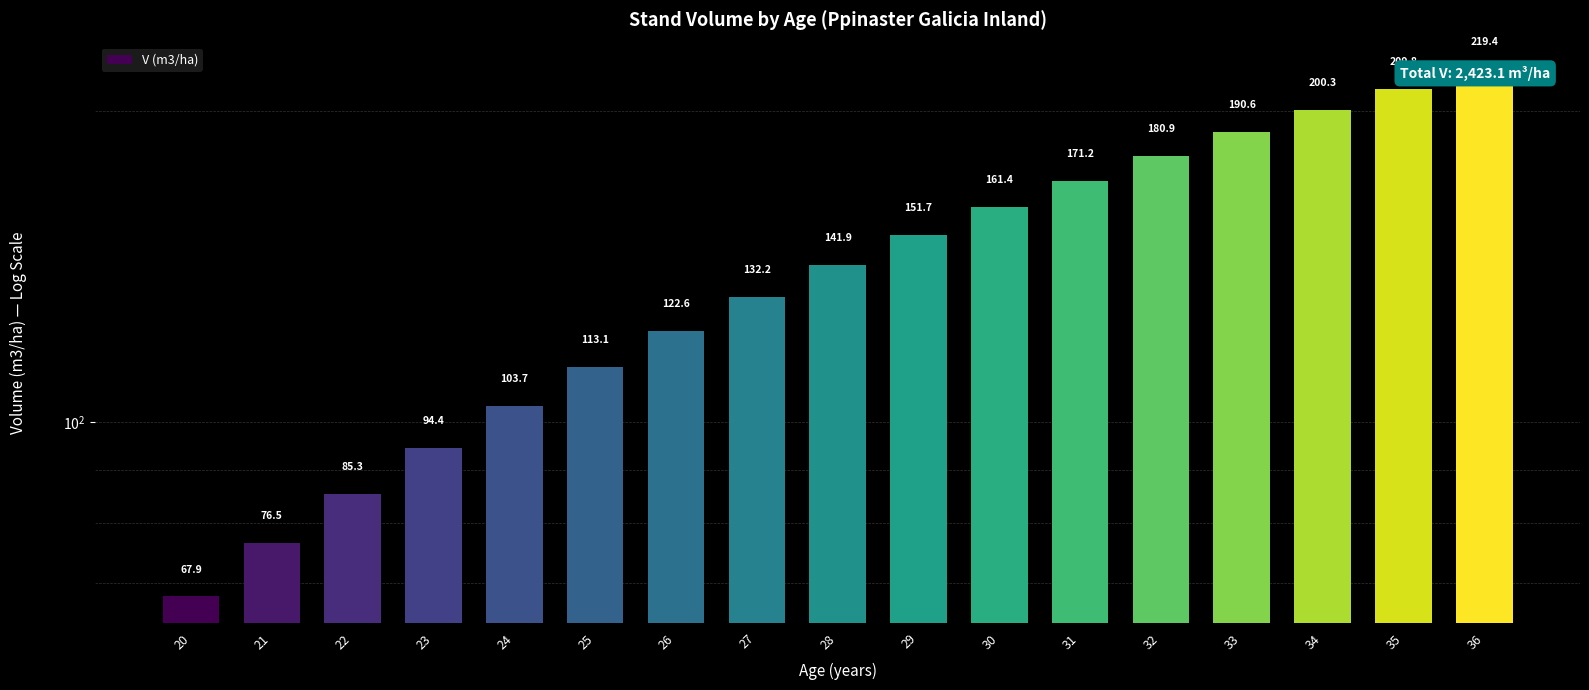

What is the sum of all values?

2423.1